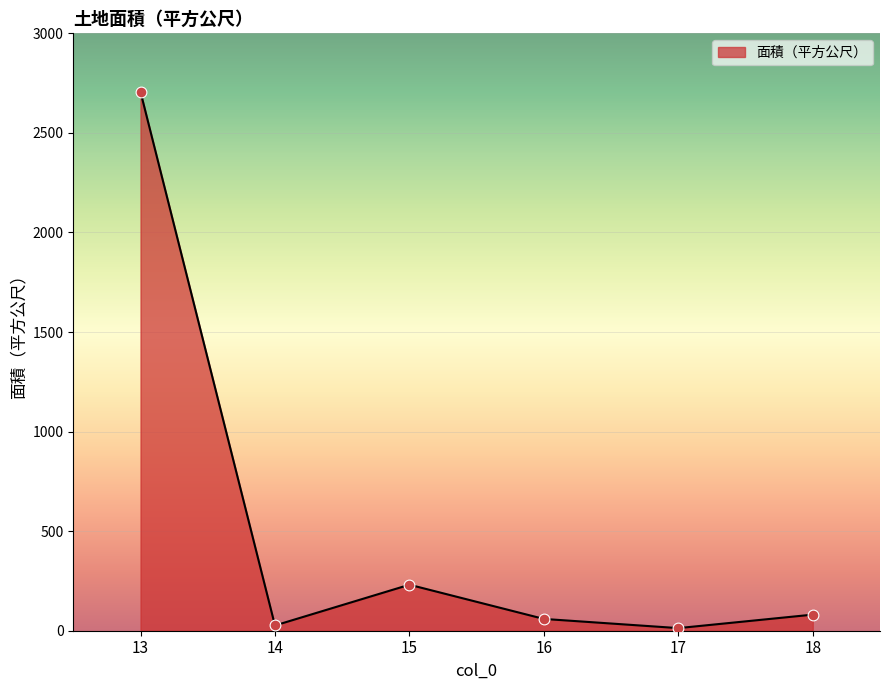

Which has a higher value, 13 or 15?

13